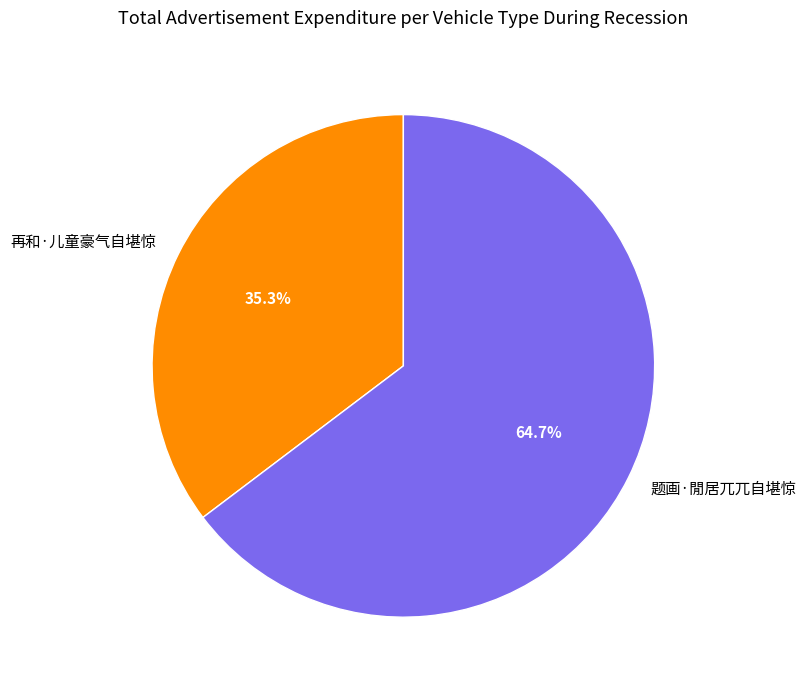

To the nearest percent, what portion does 题画·閒居兀兀自堪惊 represent?

65%